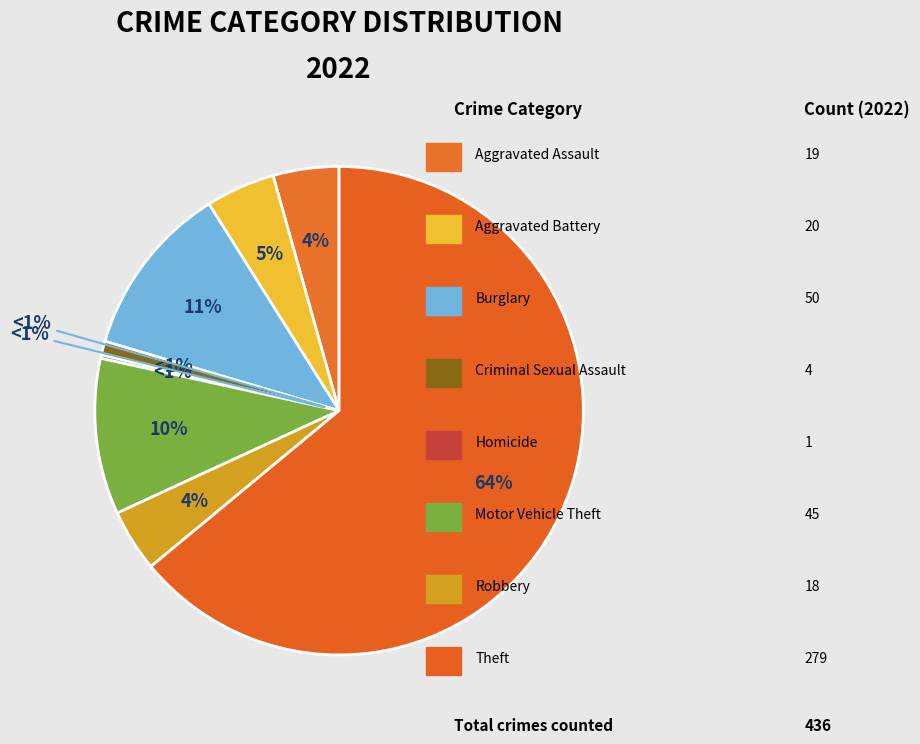

Is it true that Burglary is 11% of the pie?

True